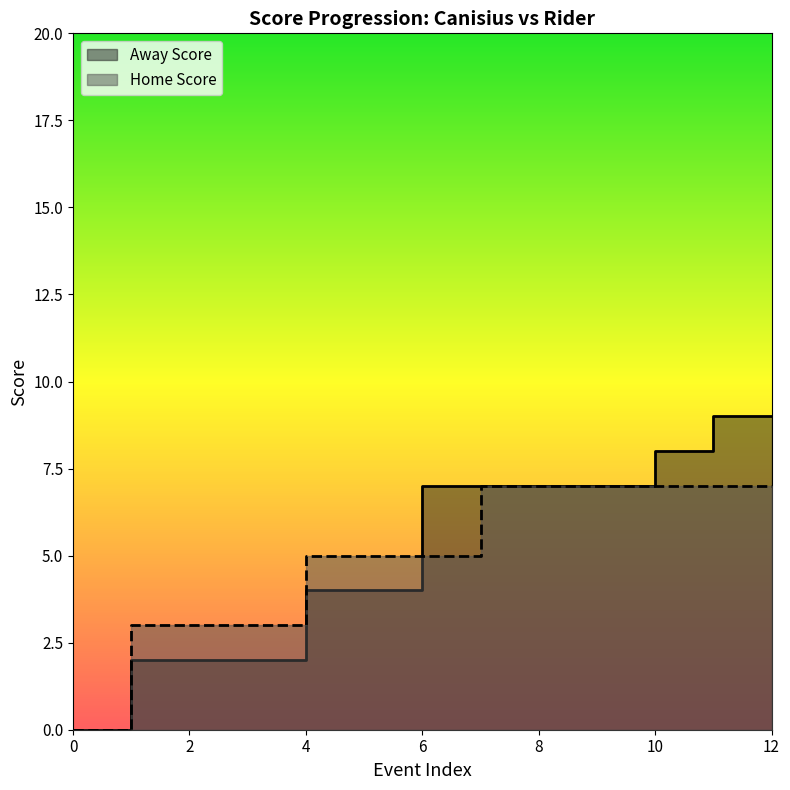

Rank the categories by Home Score value from lowest to highest.

0, 1, 2, 3, 4, 5, 6, 7, 8, 9, 10, 11, 12